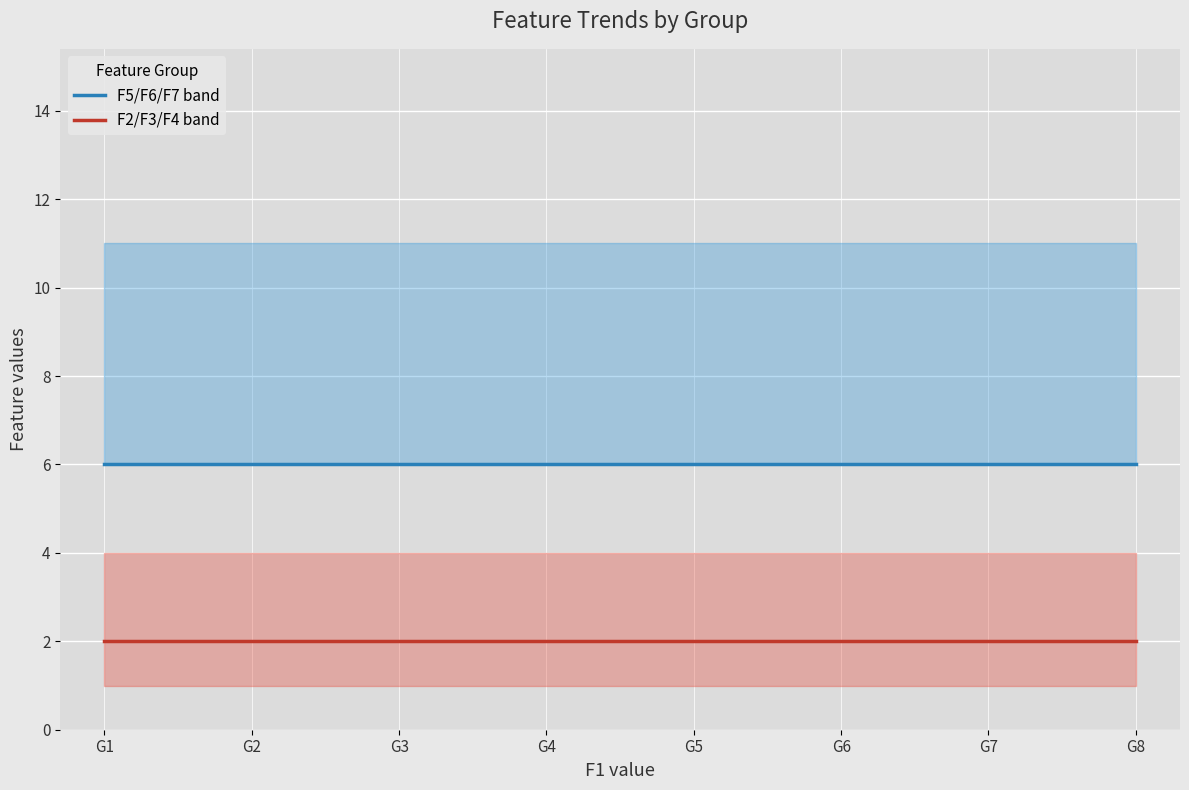

What is the sum of all F2/F3/F4 band values?

16